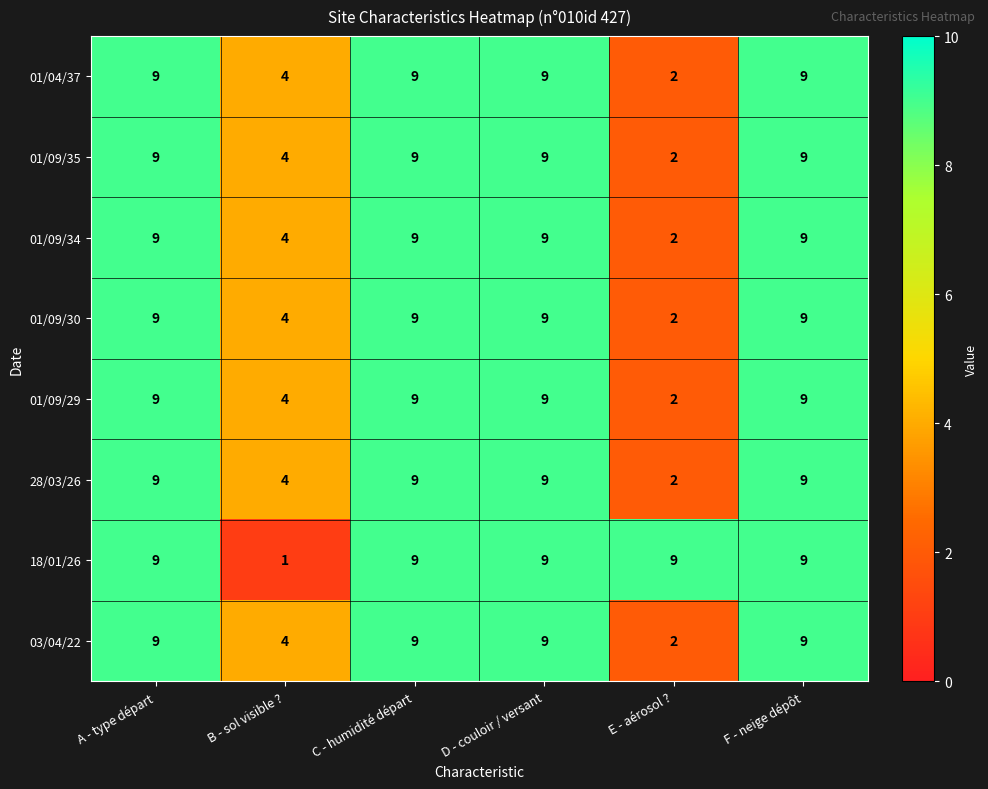

What is the sum of the 01/09/30 values at F - neige dépôt and C - humidité départ?

18